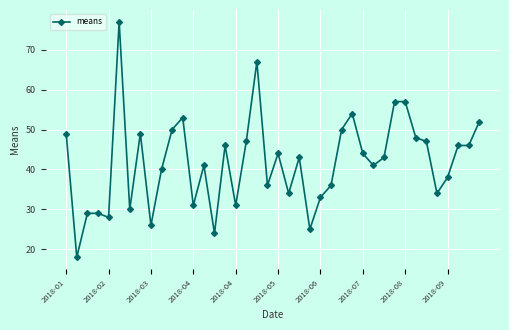

What is the greatest value displayed?

77